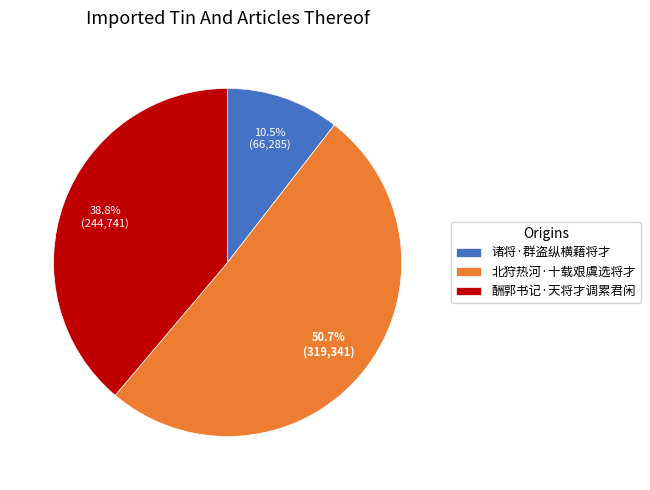

Count the number of slices in the pie.

3